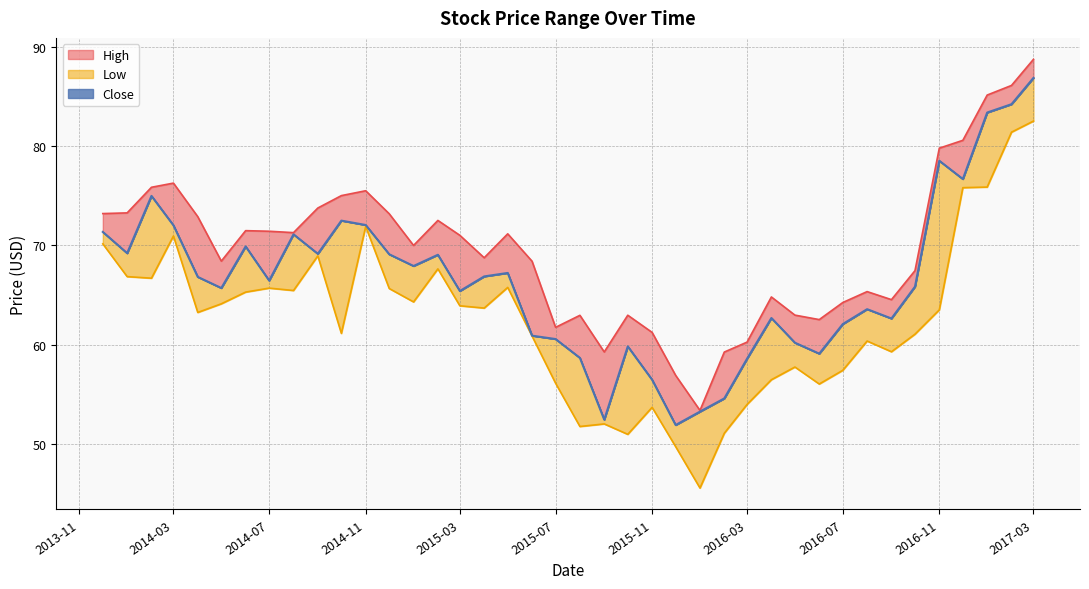

What is the difference between the highest and lowest values at 2017-02?

4.7